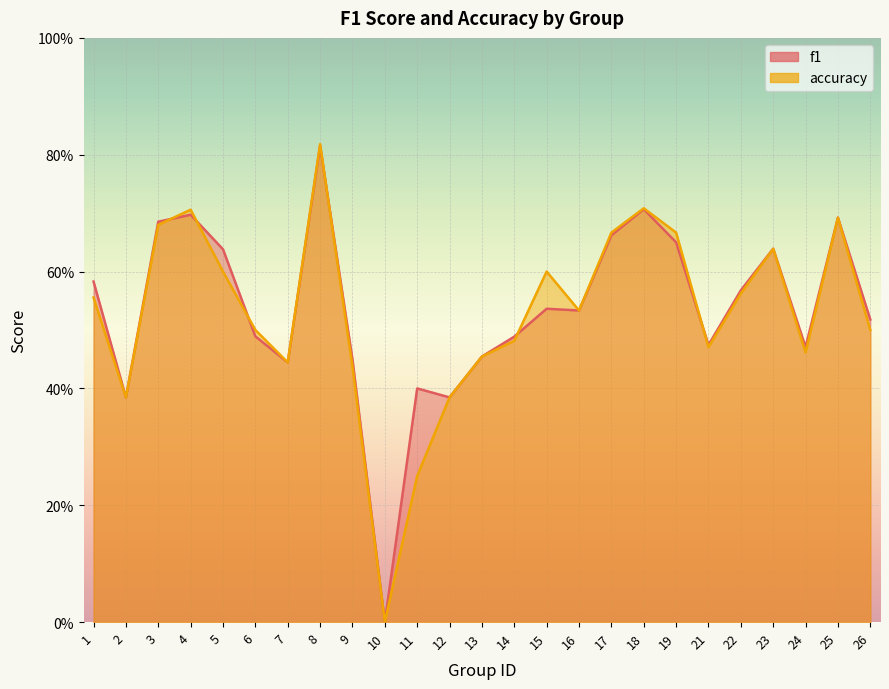

Is it true that f1 equals 0.1 at 24?

False